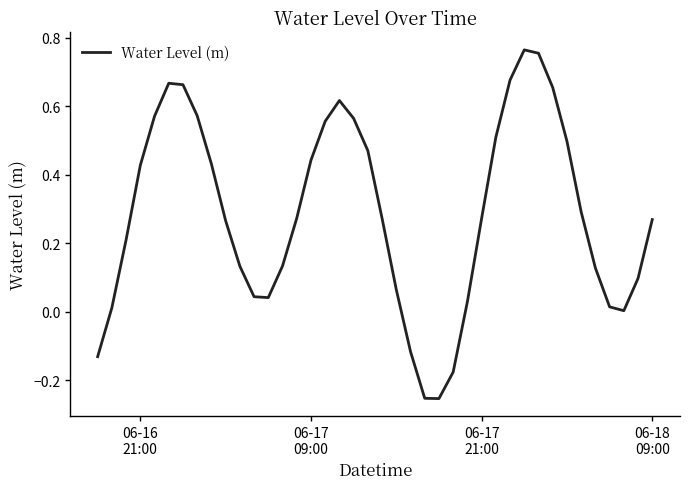

What is the difference between the maximum and minimum values?

1.0